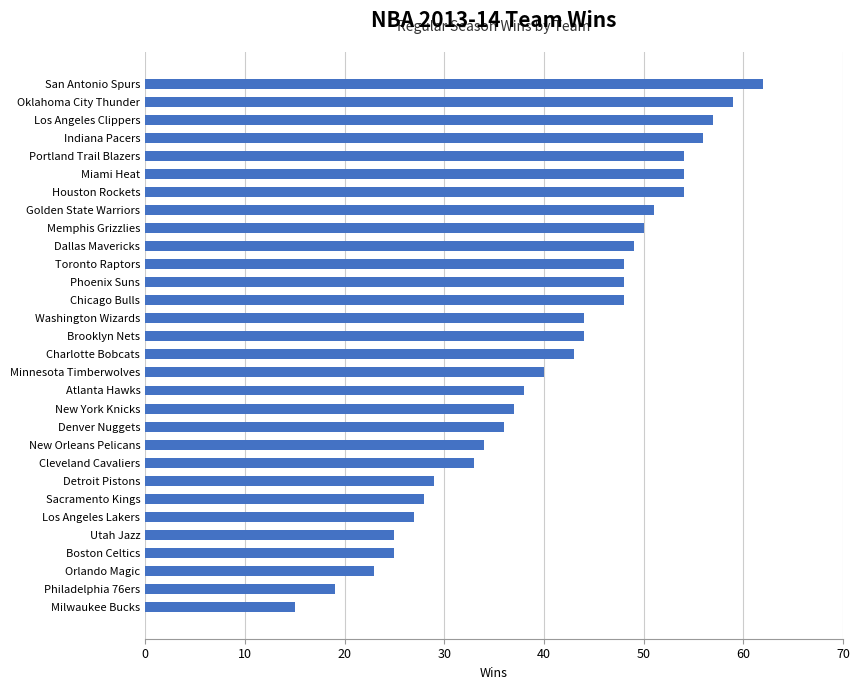

What is the average value?

41